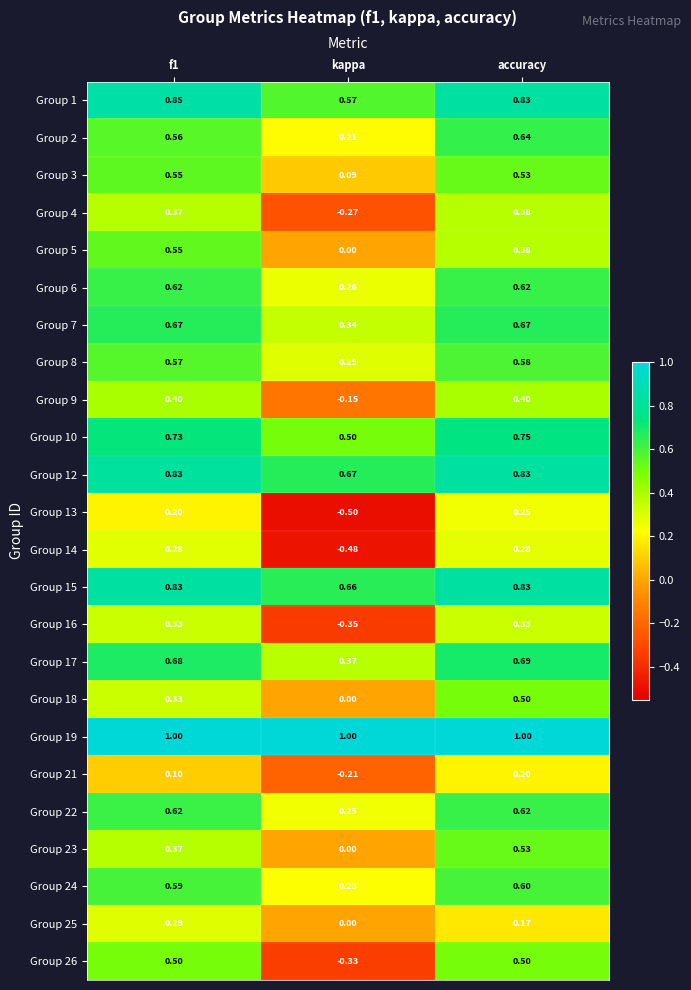

How many distinct data groups are displayed?

24